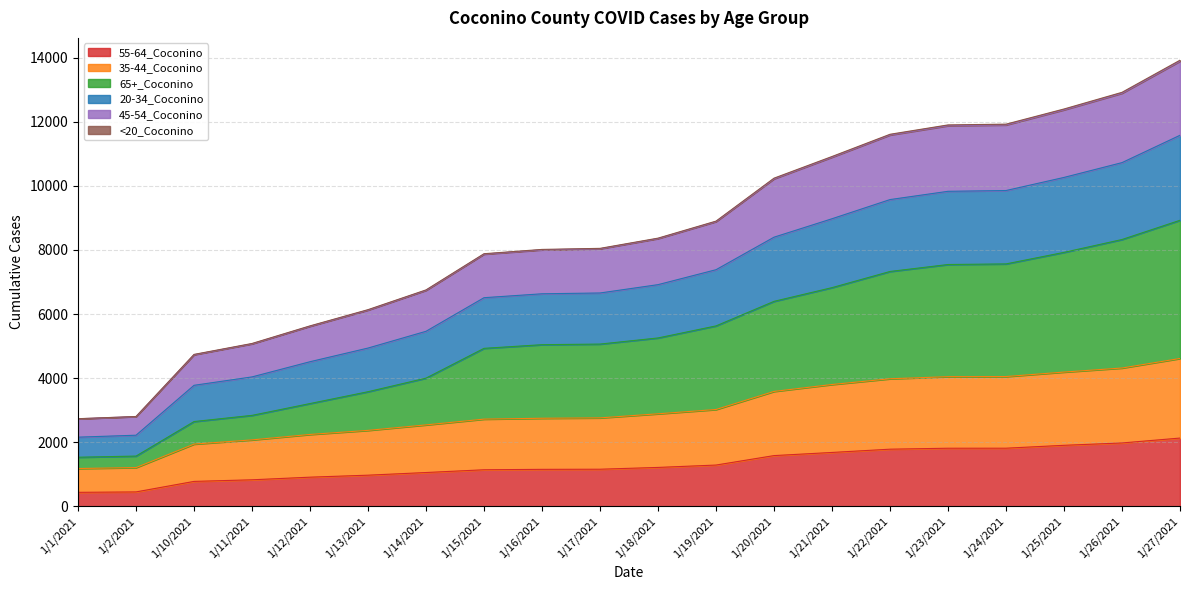

Does the chart have visible grid lines?

Yes